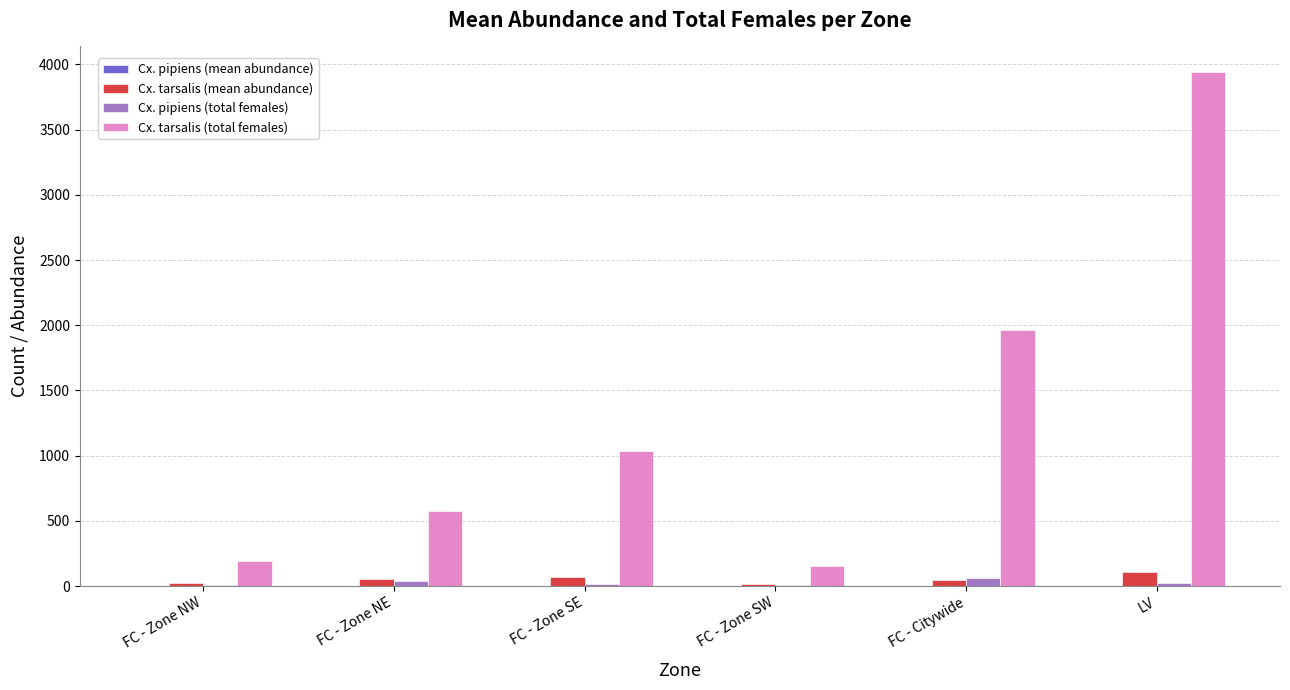

Which series changed the most between FC - Citywide and LV?

Cx. tarsalis (total females)